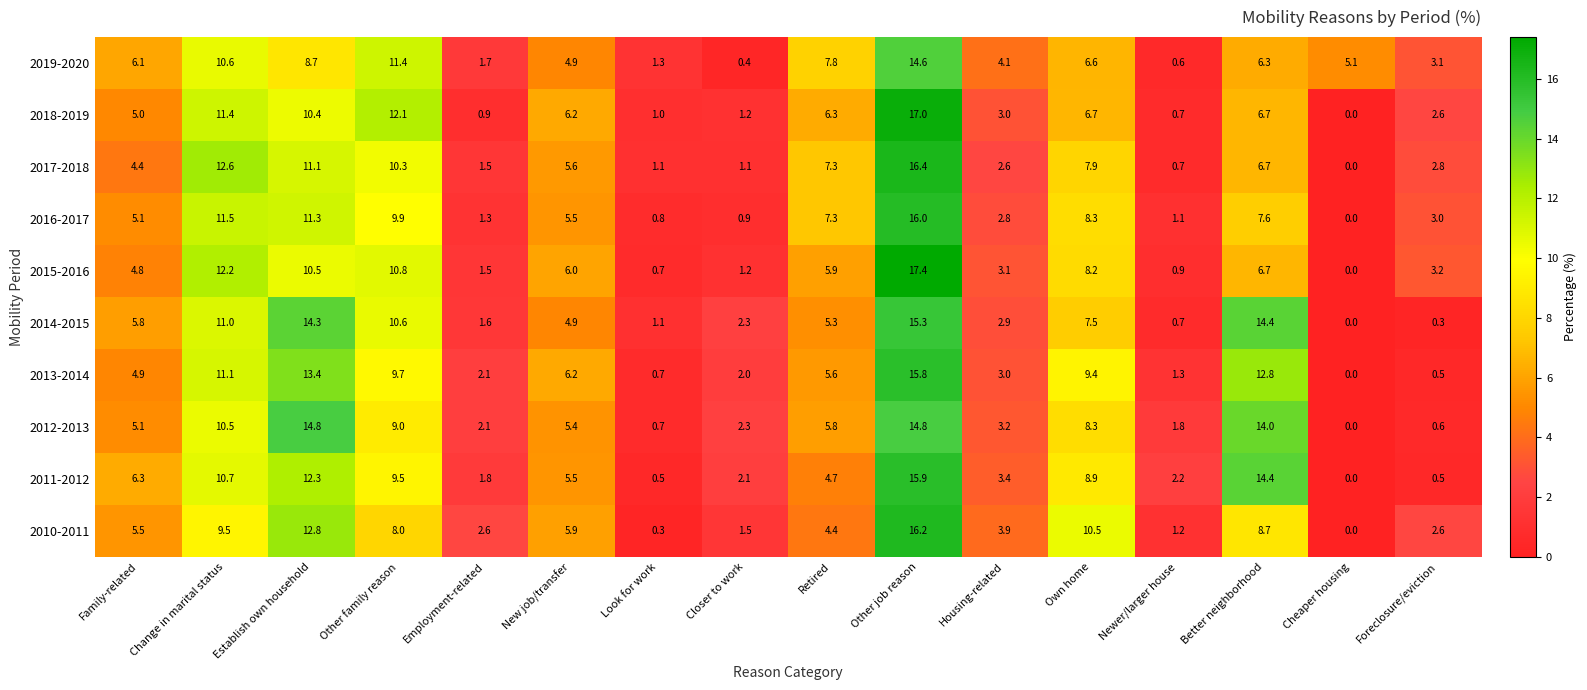

What is the difference between the highest and lowest values at Own home?

3.9